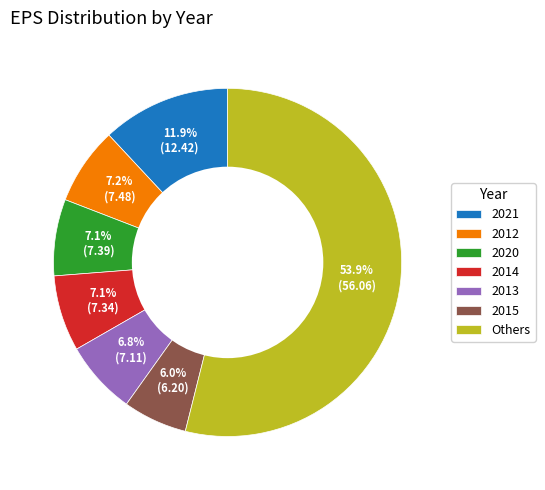

Combined, do 2012 and 2020 account for over 50%?

No